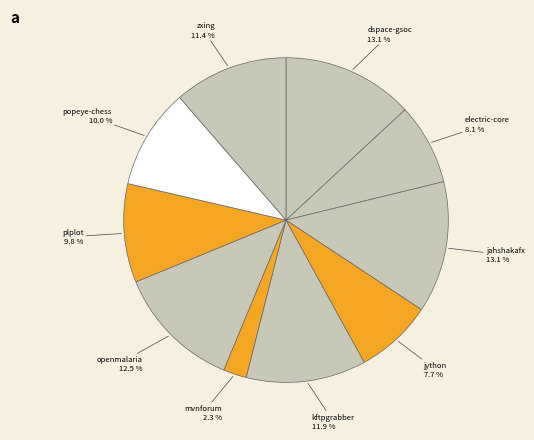

How many slices are in this pie chart?

10